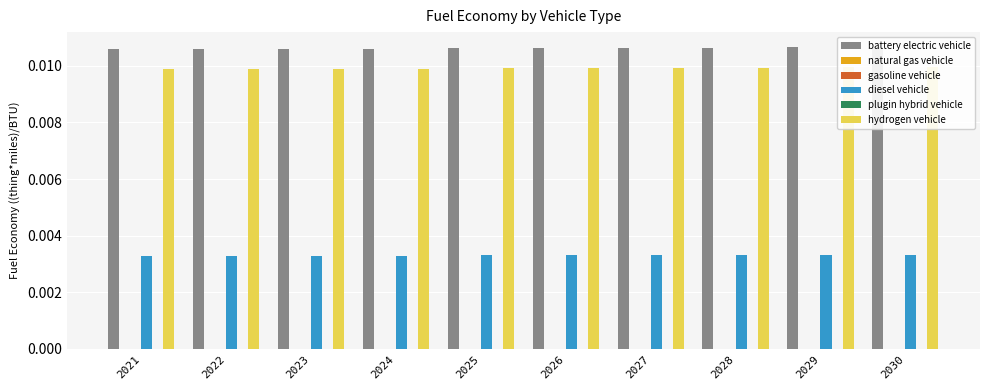

How many bars are there in each group?

6